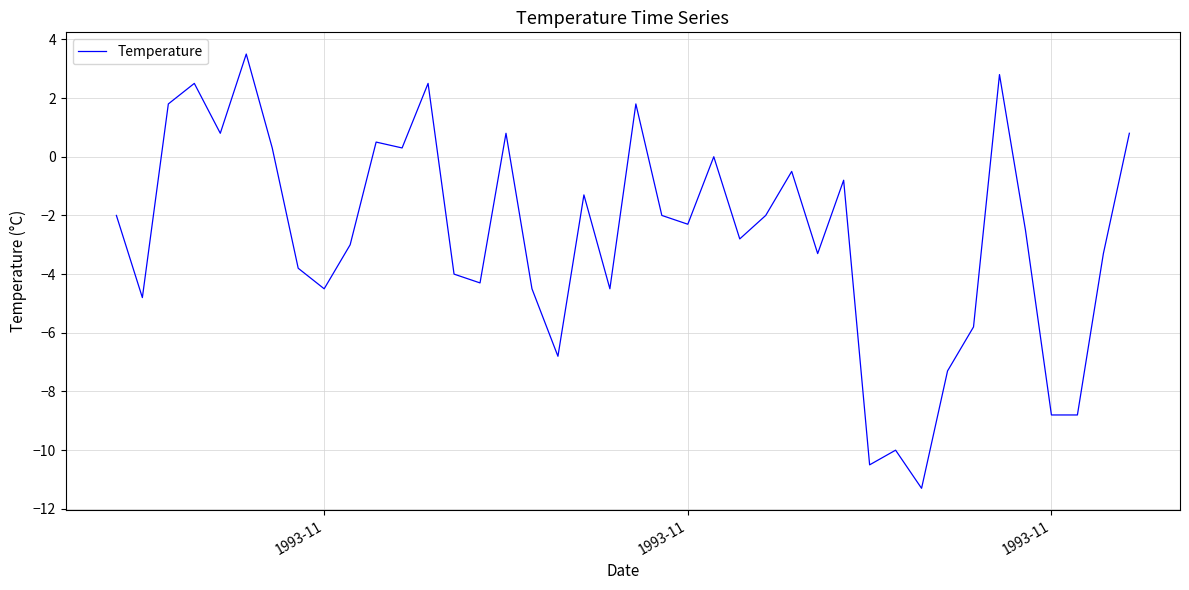

Does the chart have visible grid lines?

Yes